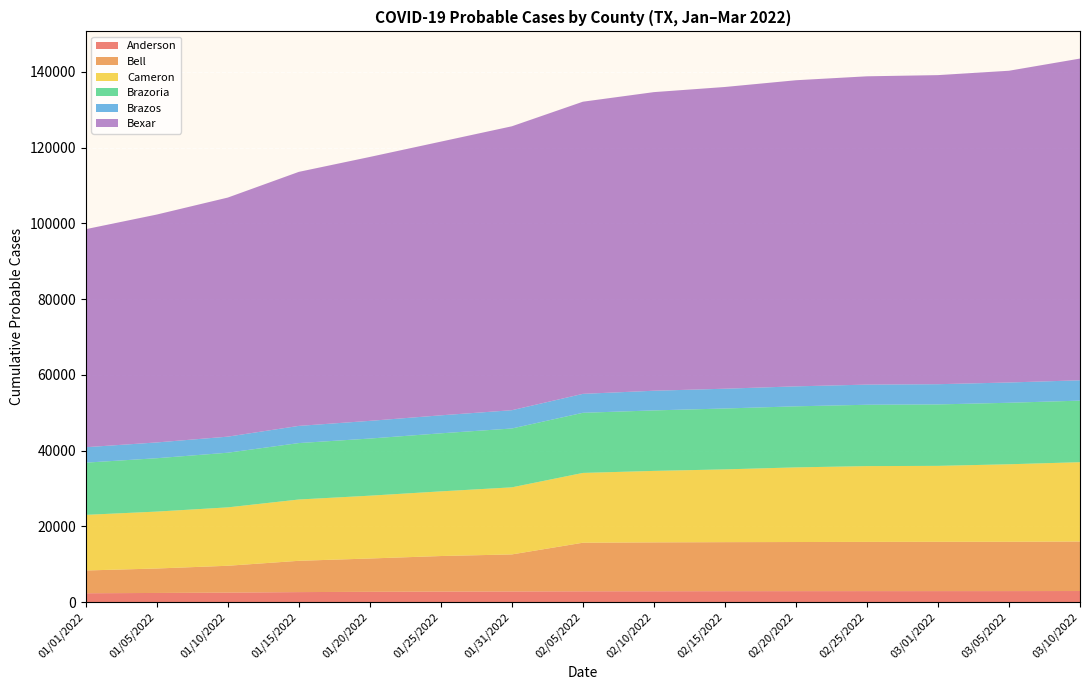

What are all the series names shown in the legend?

Anderson, Bell, Cameron, Brazoria, Brazos, Bexar